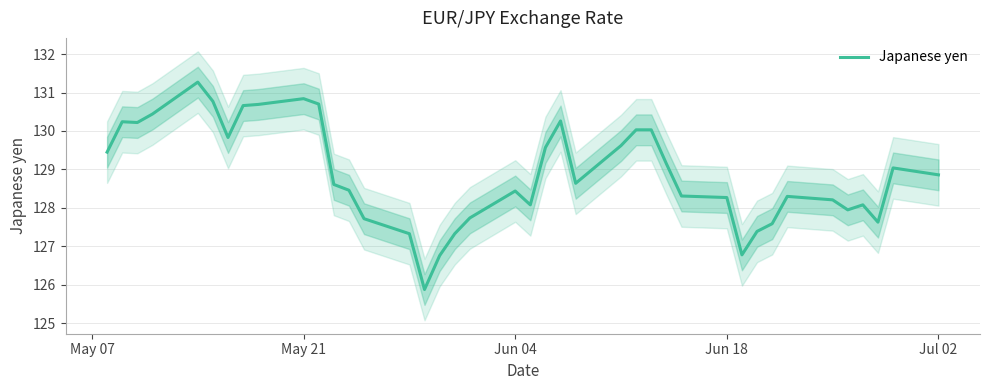

True or false: the data shows 201.9 at 22.

False